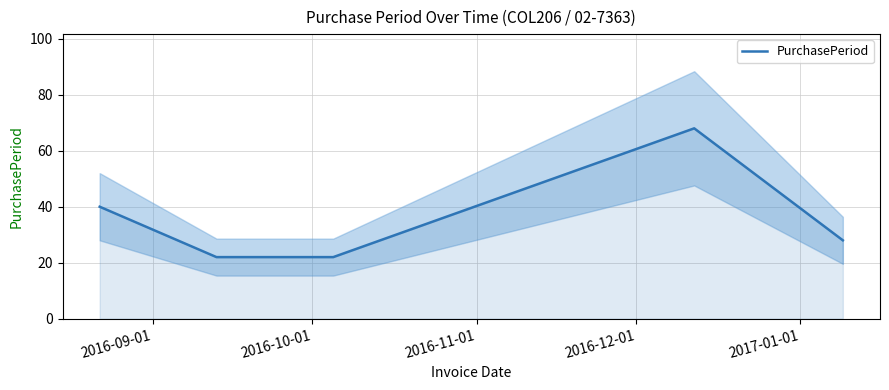

Reading right to left, what are all the values shown in this chart?

28	68	22	22	40